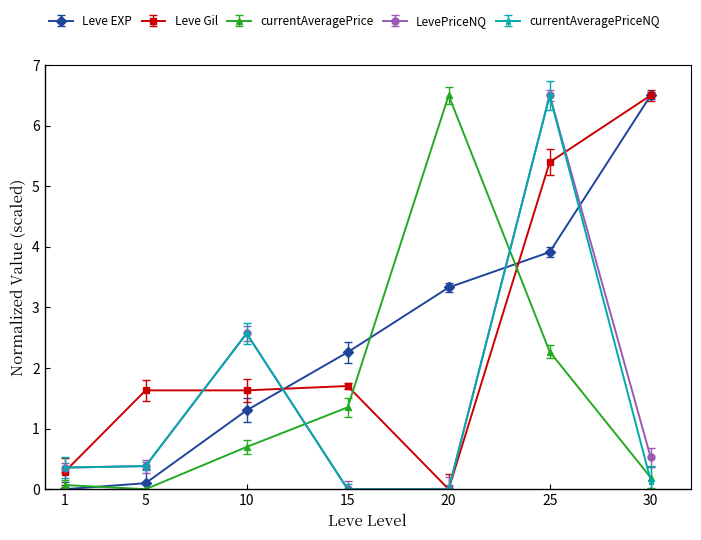

Does the chart have visible grid lines?

No